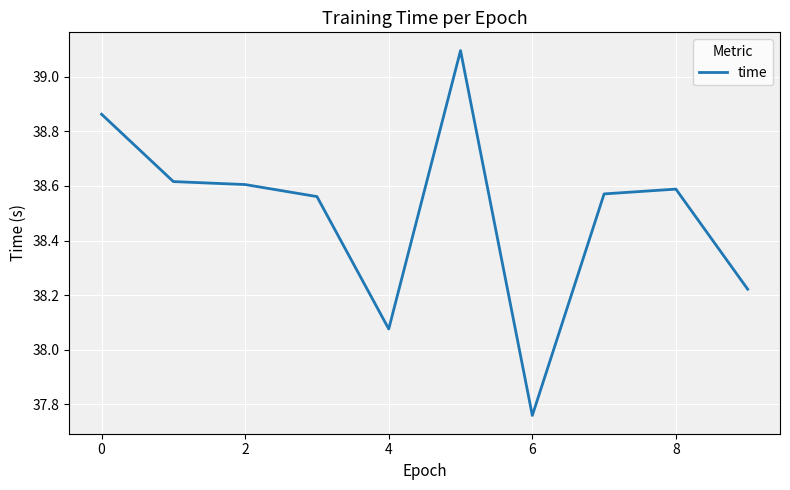

What is the difference between the maximum and minimum values?

1.3